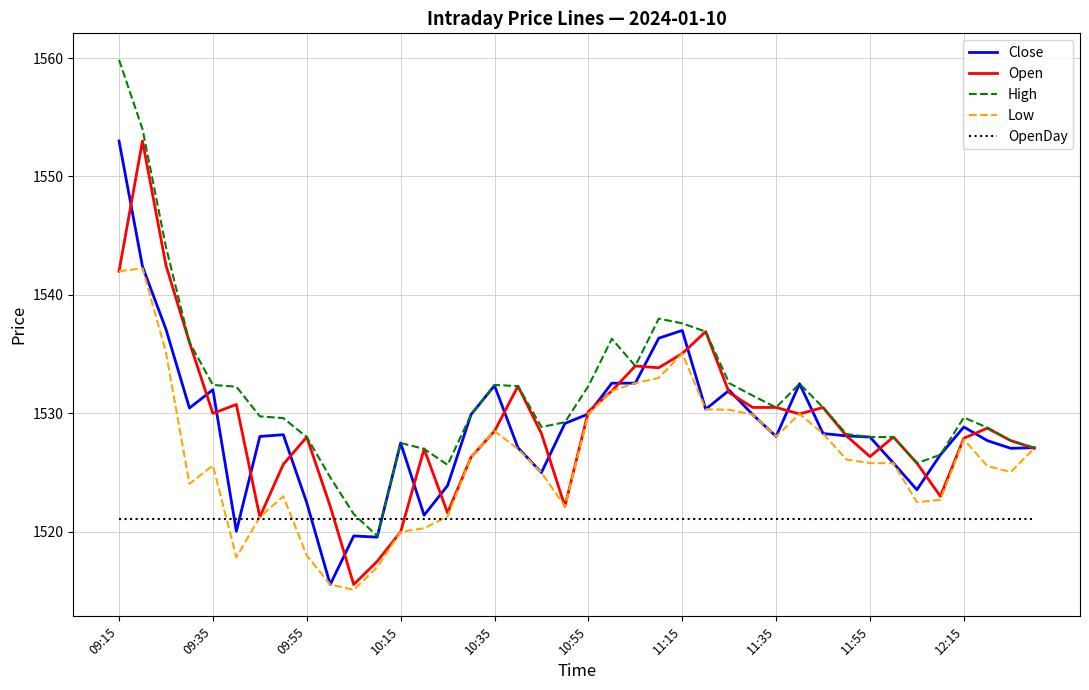

Which series has the largest total across all categories?

High